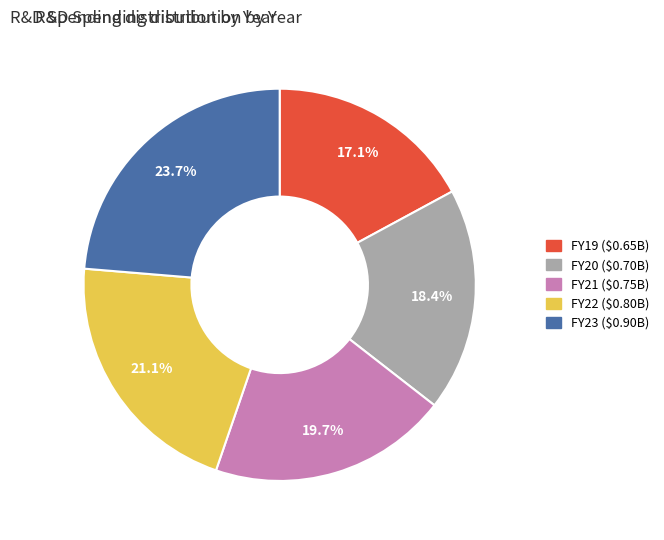

How many segments does this pie chart have?

5